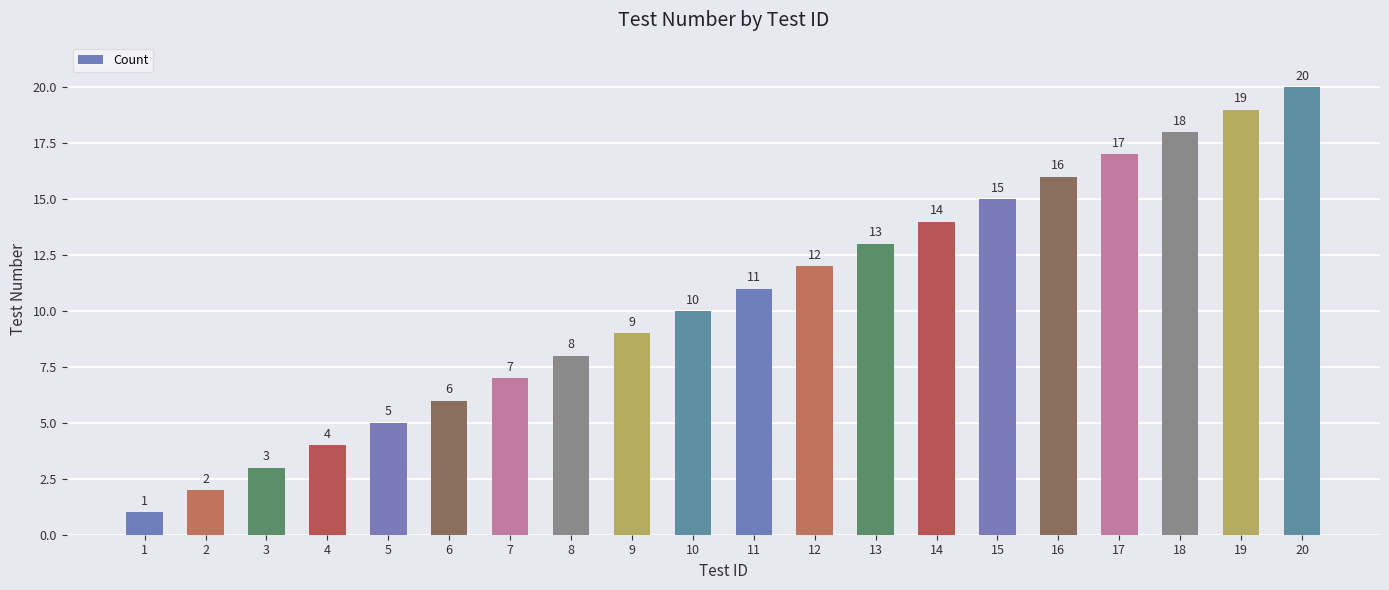

What is the value of the 1st bar from the left?

1